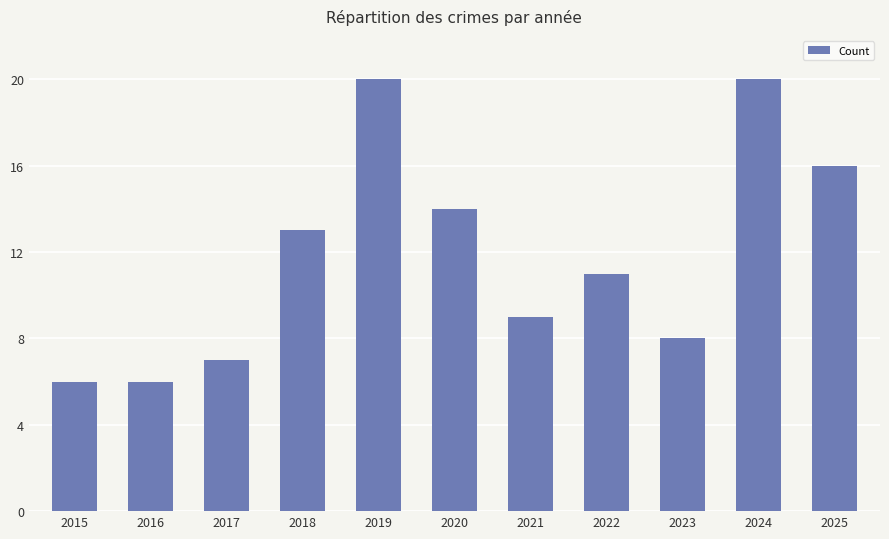

What is the maximum value shown in the chart?

20